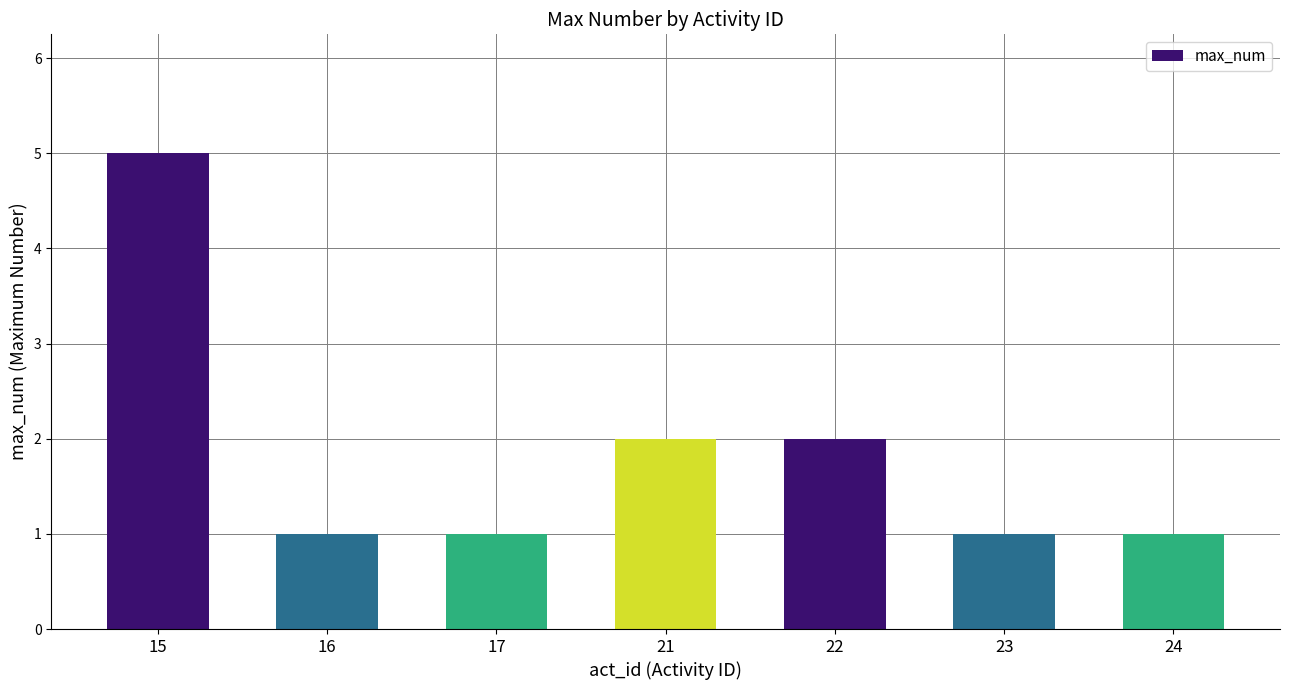

Reading left to right, list all the values displayed in this chart.

15=5	16=1	17=1	21=2	22=2	23=1	24=1